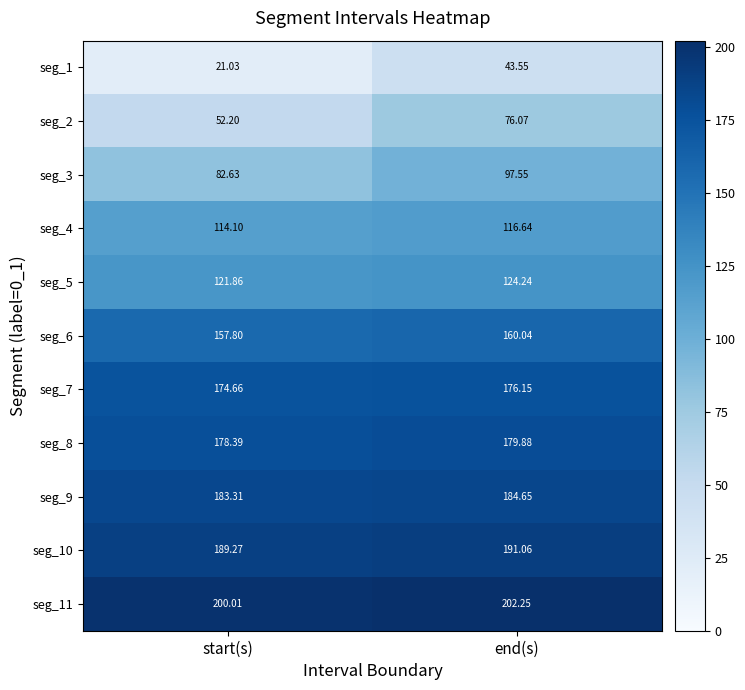

Rank the series by their maximum value, from highest to lowest.

seg_11, seg_10, seg_9, seg_8, seg_7, seg_6, seg_5, seg_4, seg_3, seg_2, seg_1